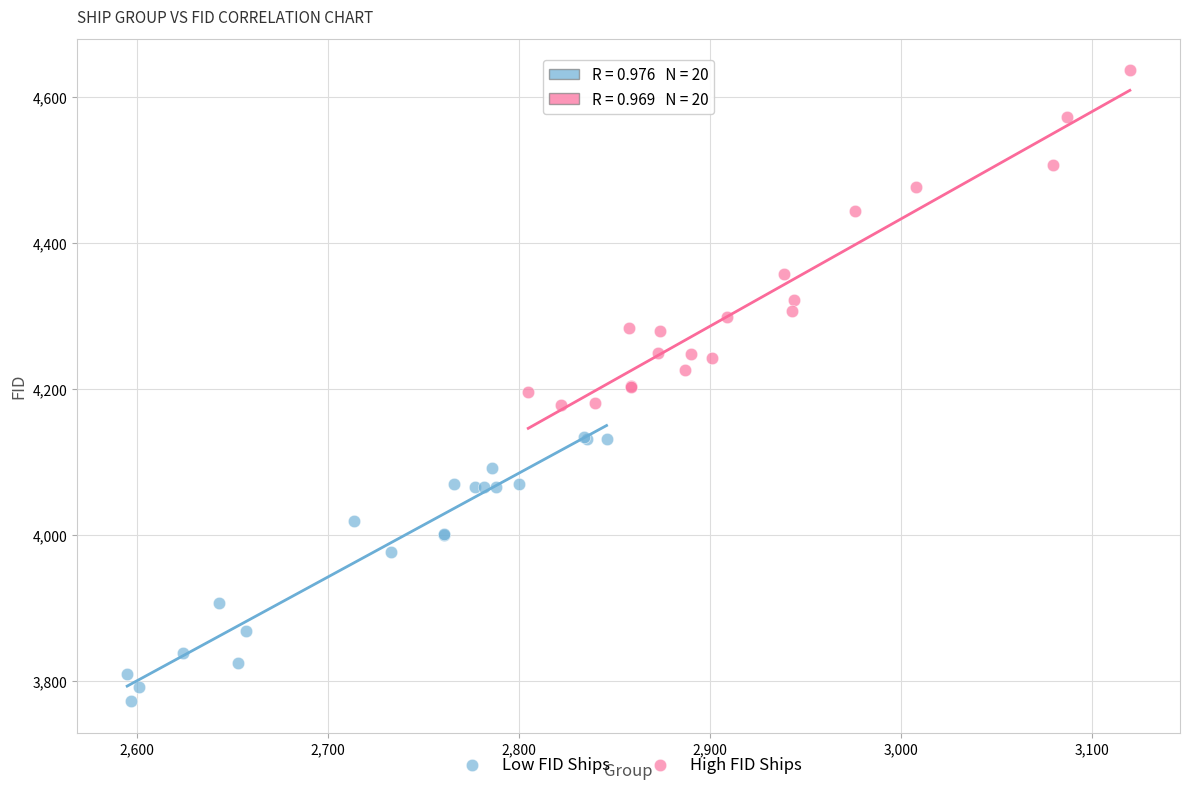

Which series reaches the minimum Y coordinate?

Low FID Ships